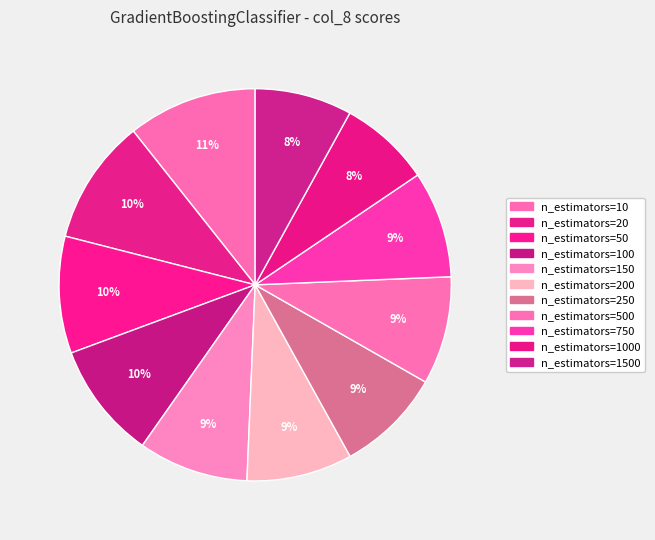

Is it true that n_estimators=750 is 15% of the pie?

False